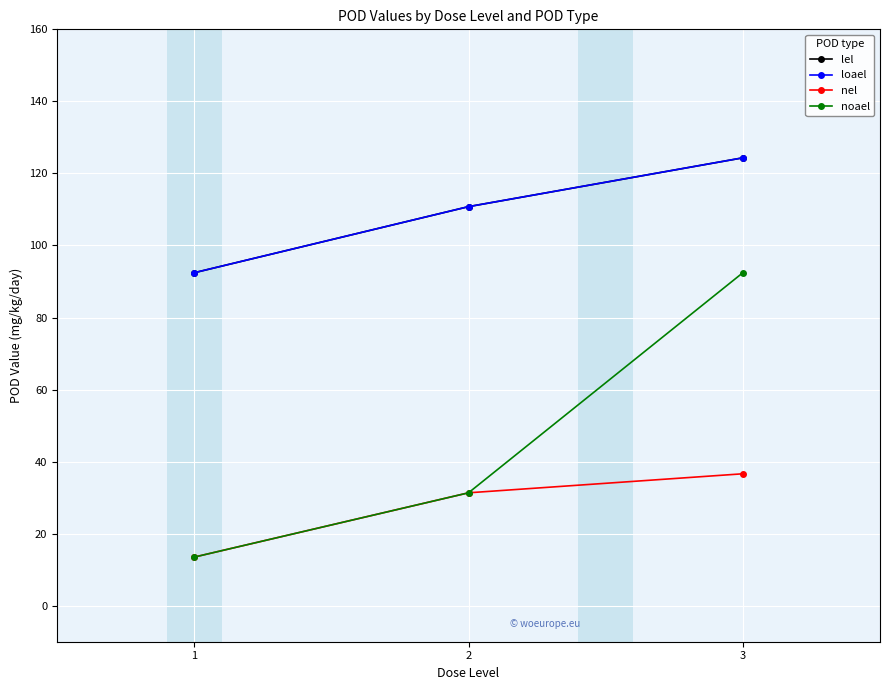

What is the difference between the maximum and second lowest values in the nel series?

5.3